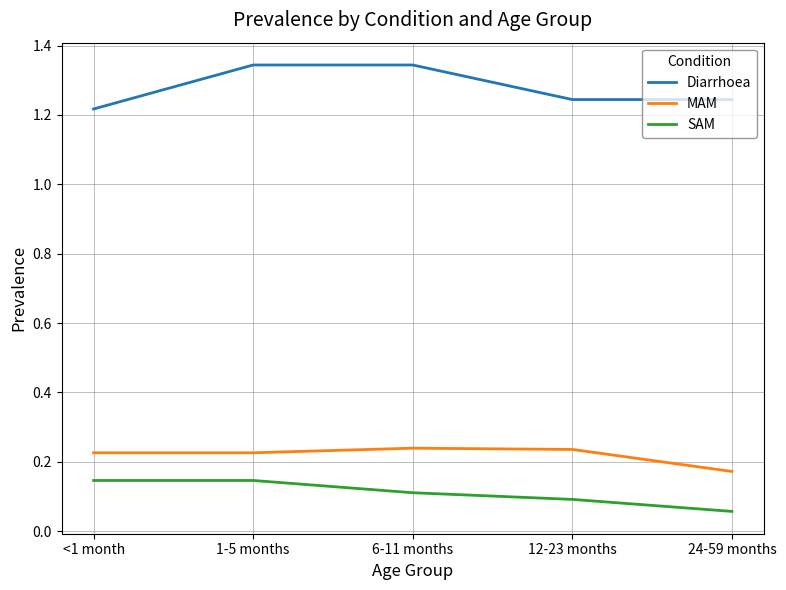

List the series in order of their peak value, highest first.

Diarrhoea, MAM, SAM